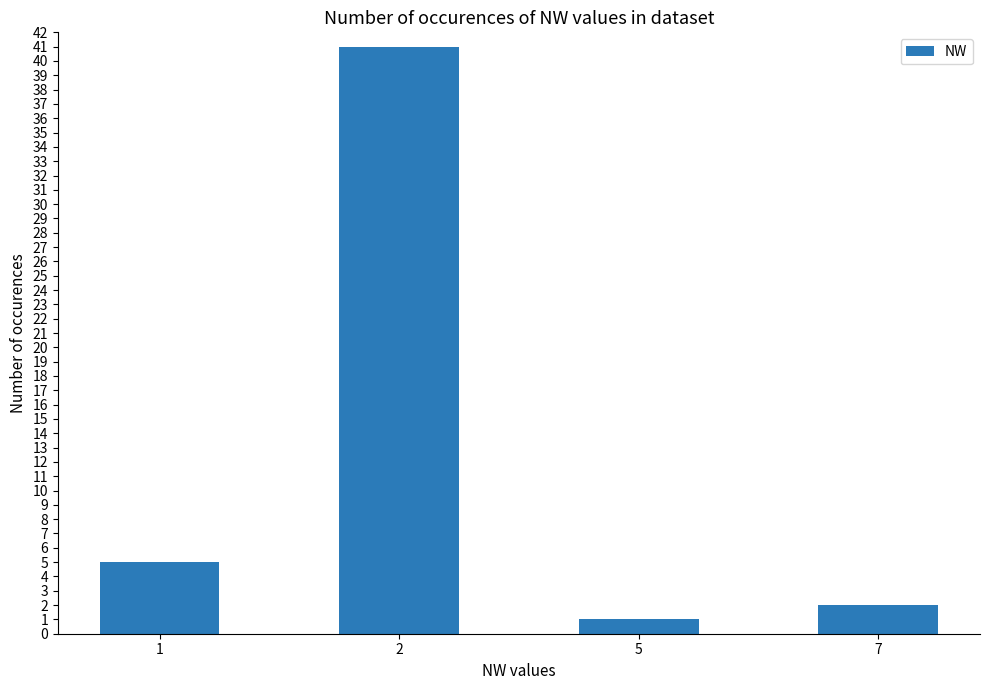

Does the chart contain any negative values?

No